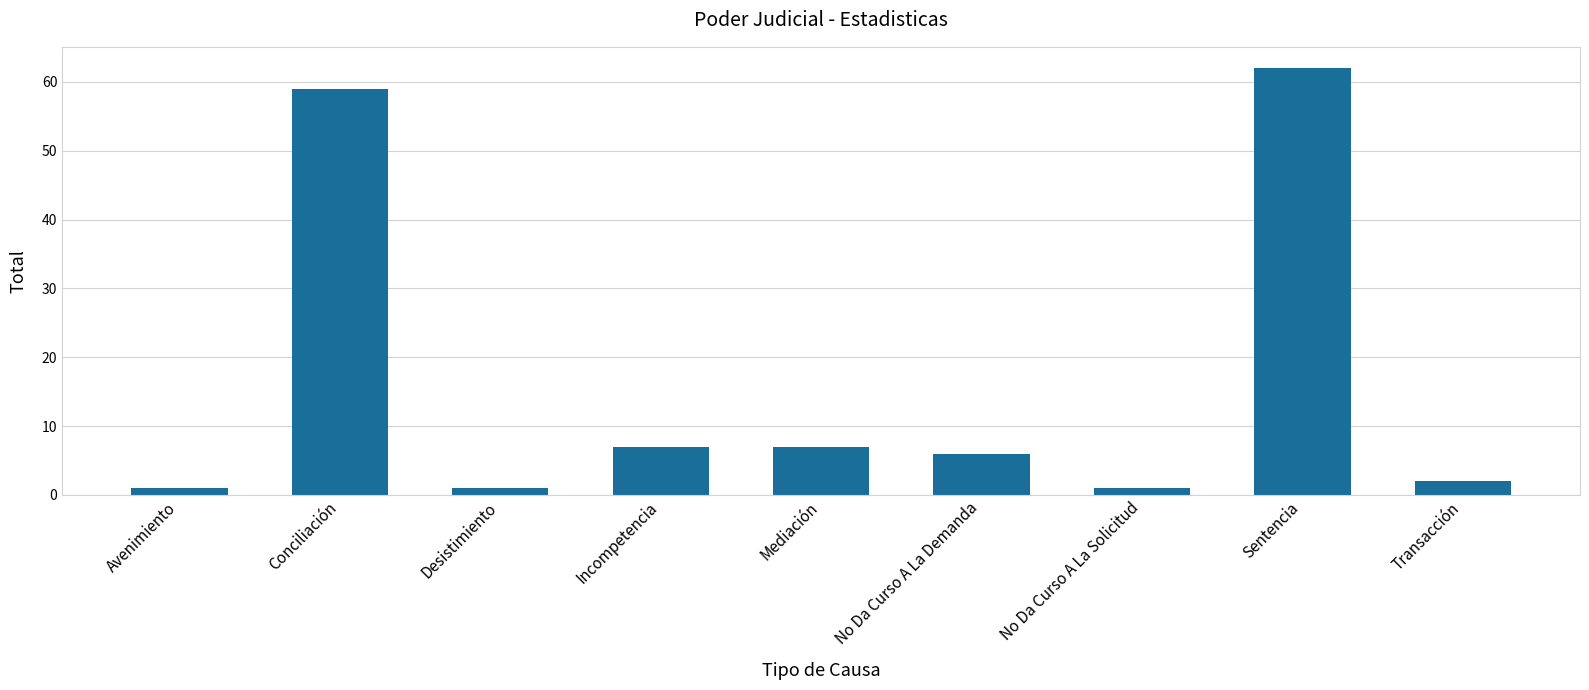

Which has a higher value, Incompetencia or Conciliación?

Conciliación